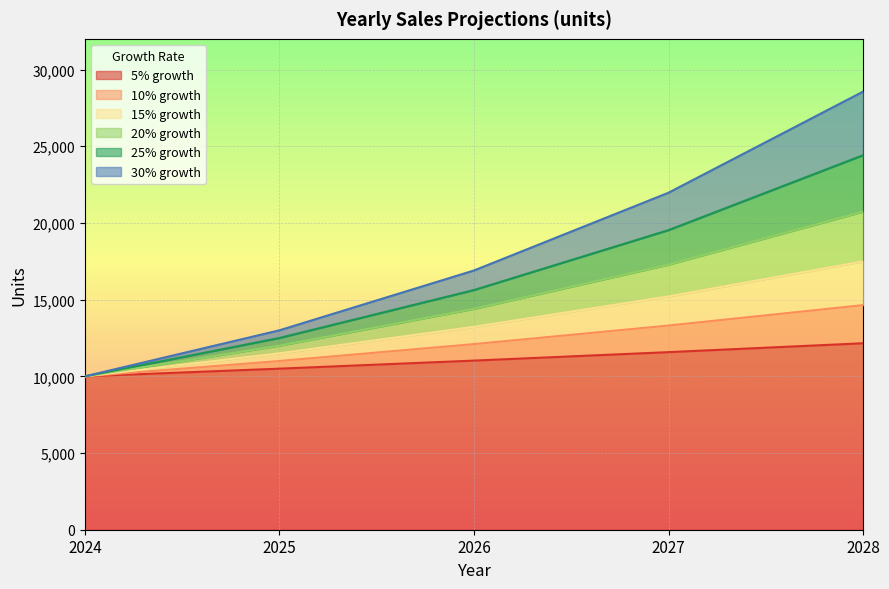

Which has a higher value, 2024 or 2025?

2025